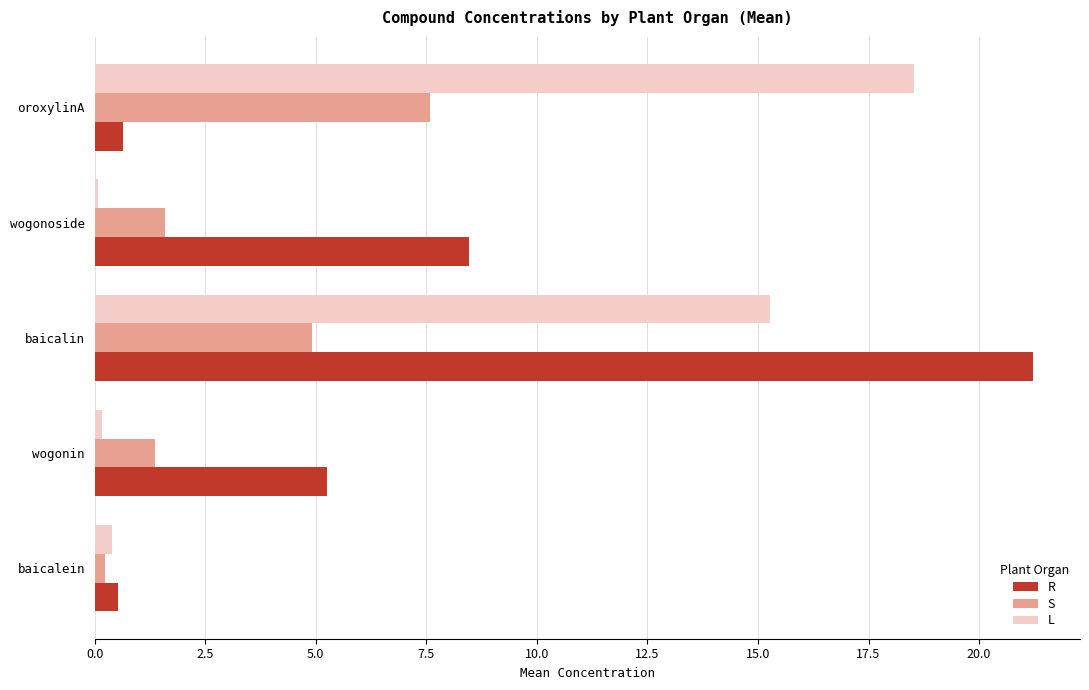

What is the sum of all R values?

36.1